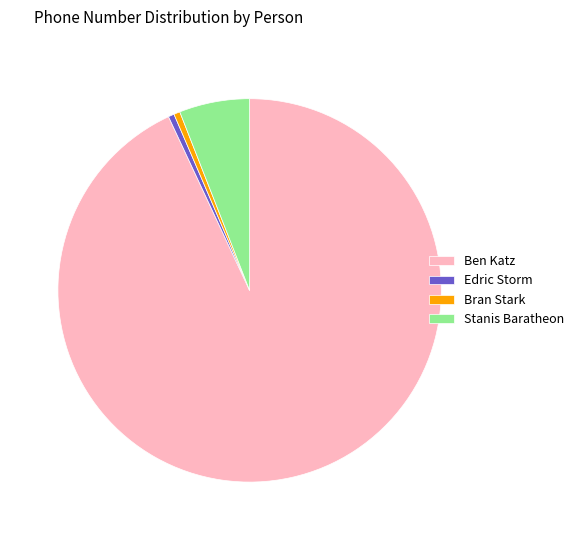

Count the number of slices in the pie.

4